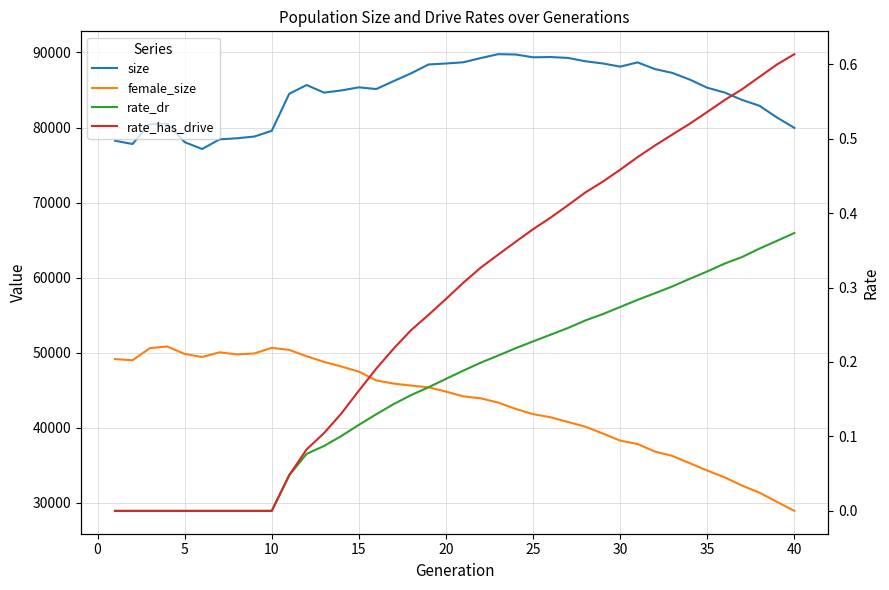

What is the difference between the female_size values at 24 and 25?

413.0